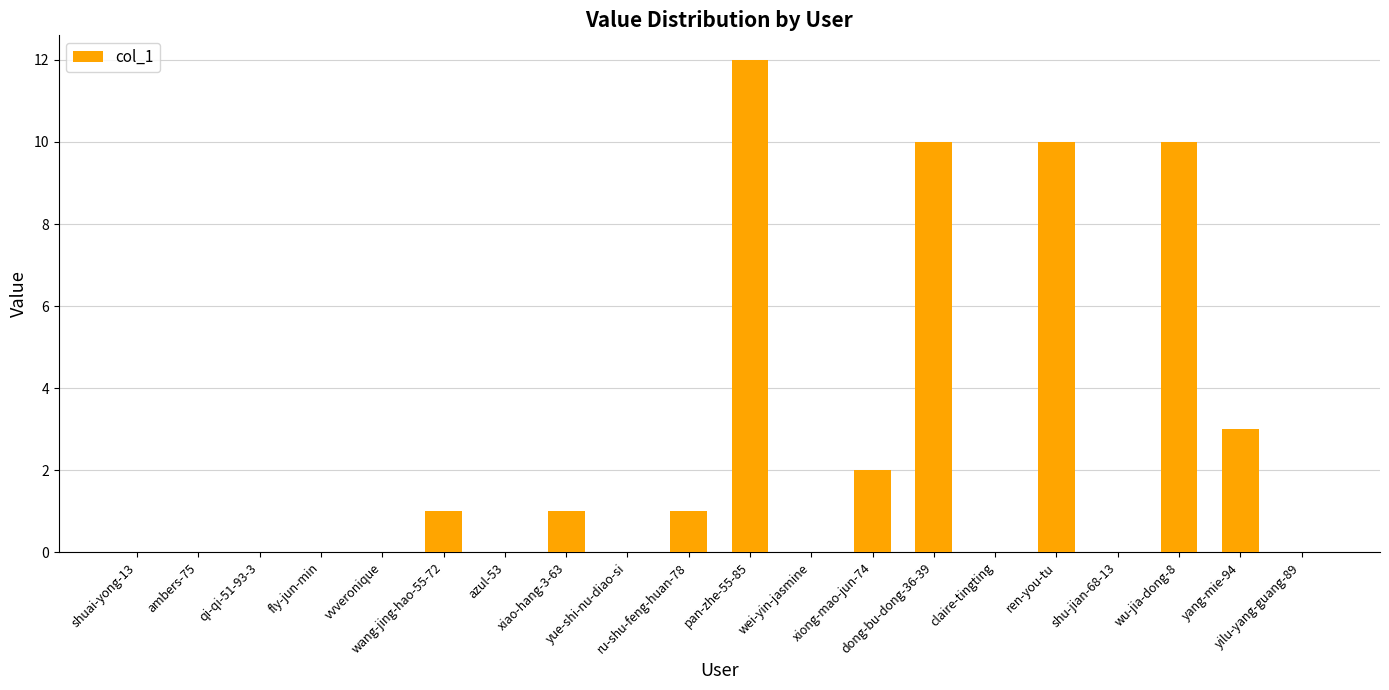

What is the sum of all values?

50